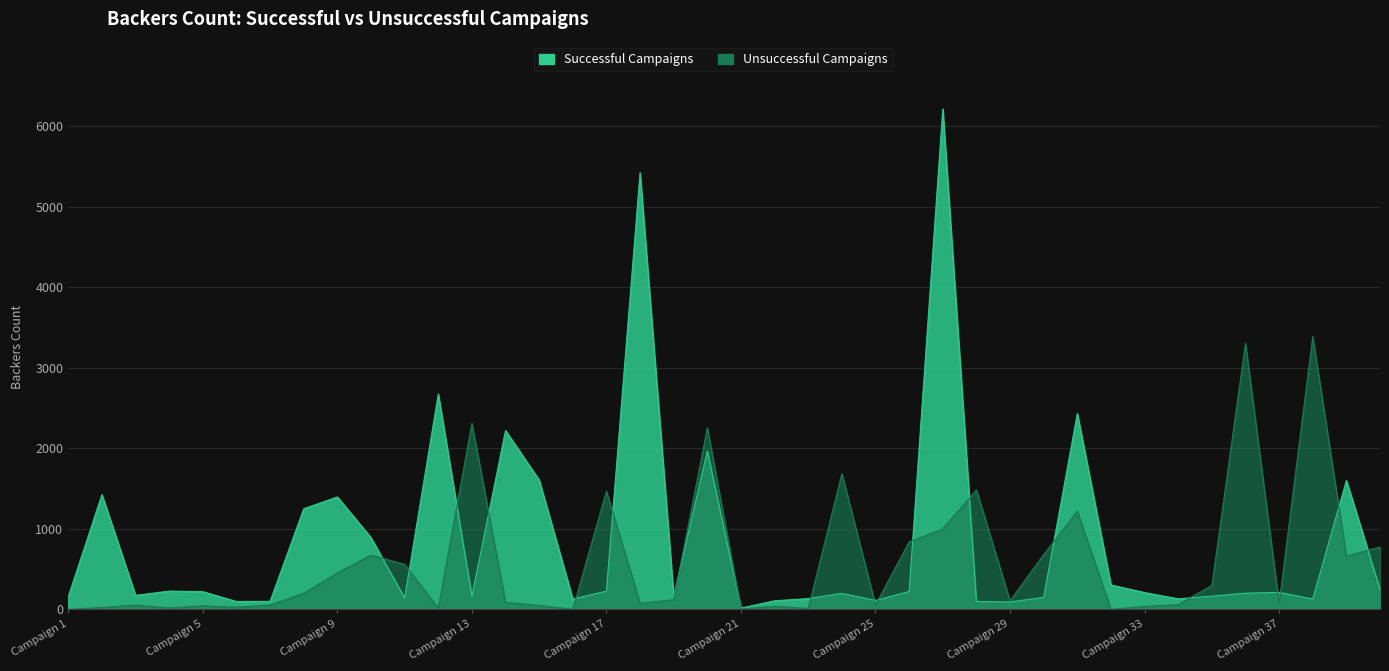

Reading left to right, extract all data points from this chart.

Successful Campaigns: 158	1425	174	227	220	98	100	1249	1396	890	142	2673	163	2220	1606	129	226	5419	165	1965	16	107	134	198	111	222	6212	98	92	149	2431	303	209	131	164	201	211	128	1600	249
Unsuccessful Campaigns: 0	24	53	18	44	27	55	200	452	674	558	15	2307	88	48	1	1467	75	120	2253	5	38	12	1684	56	838	1000	1482	106	679	1220	1	37	60	296	3304	73	3387	662	774